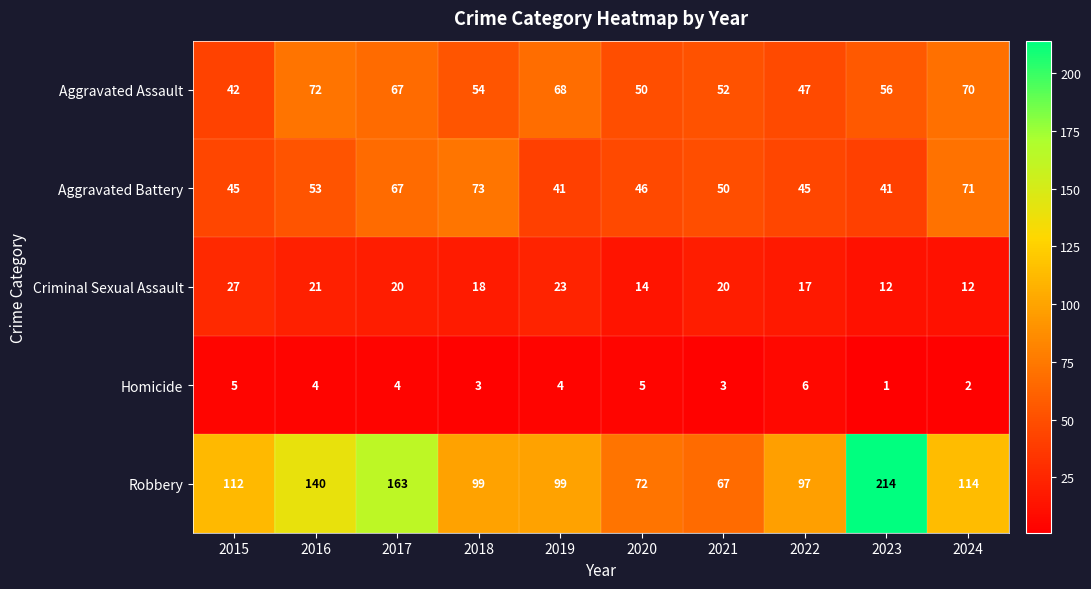

Which series has the largest total across all categories?

Robbery